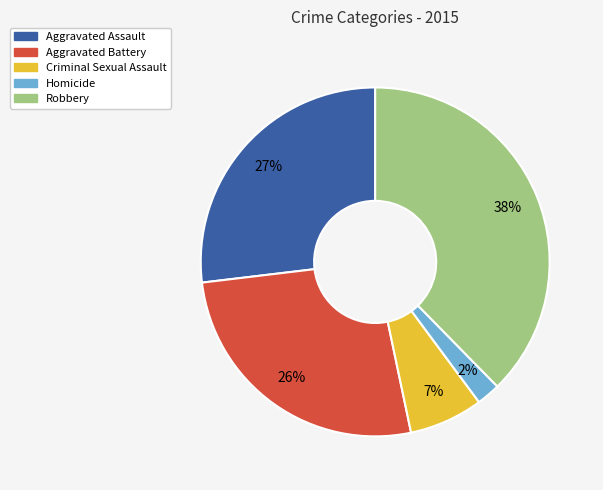

Combined, do Aggravated Assault and Robbery account for over 50%?

Yes